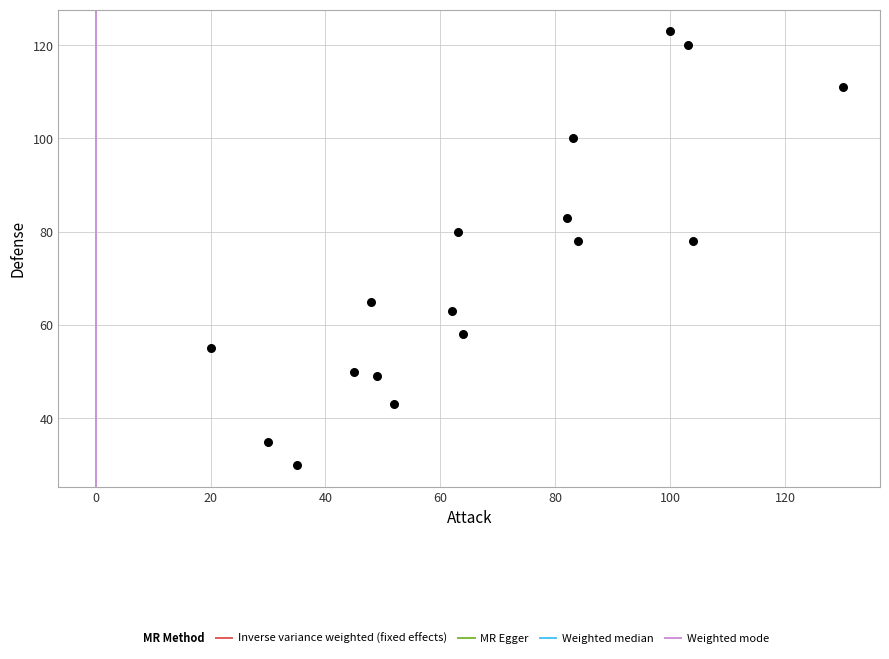

What is the range of Y values (max minus min)?

93